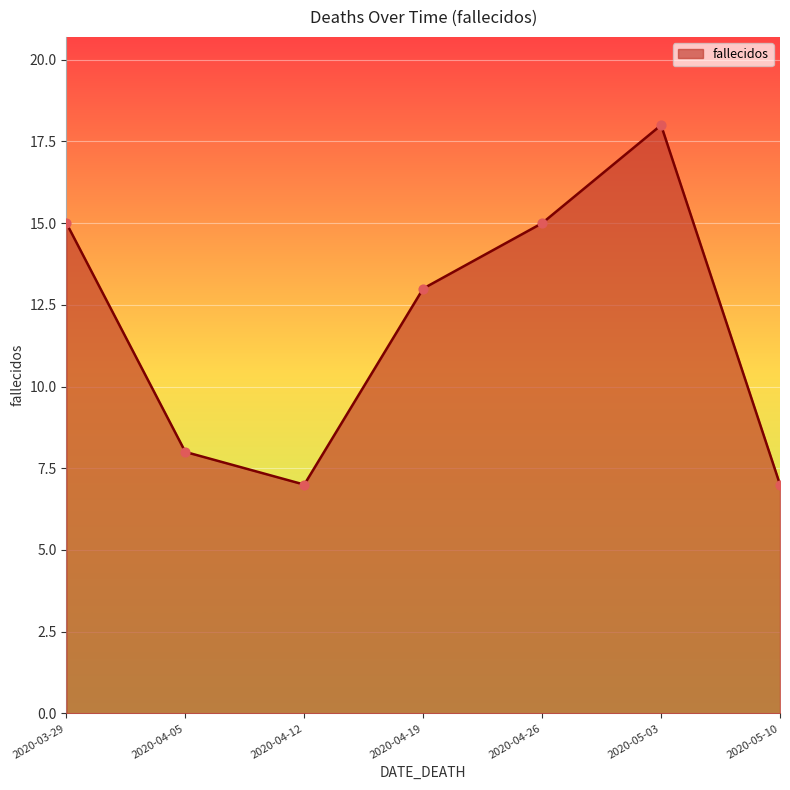

Which has a higher value, 2020-04-05 or 2020-05-03?

2020-05-03